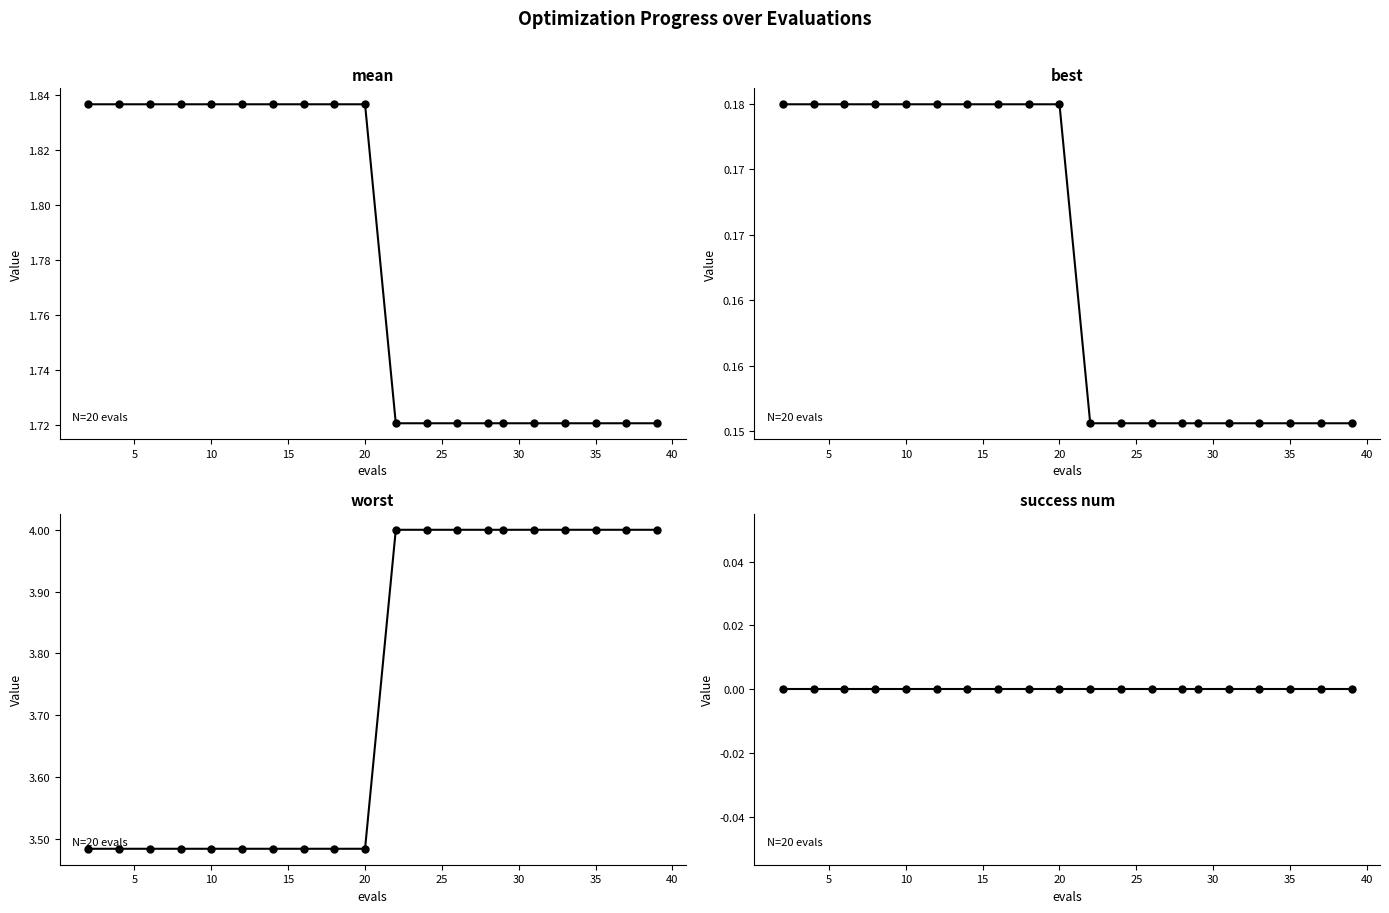

List the series in order of their peak value, lowest first.

success num, best, mean, worst